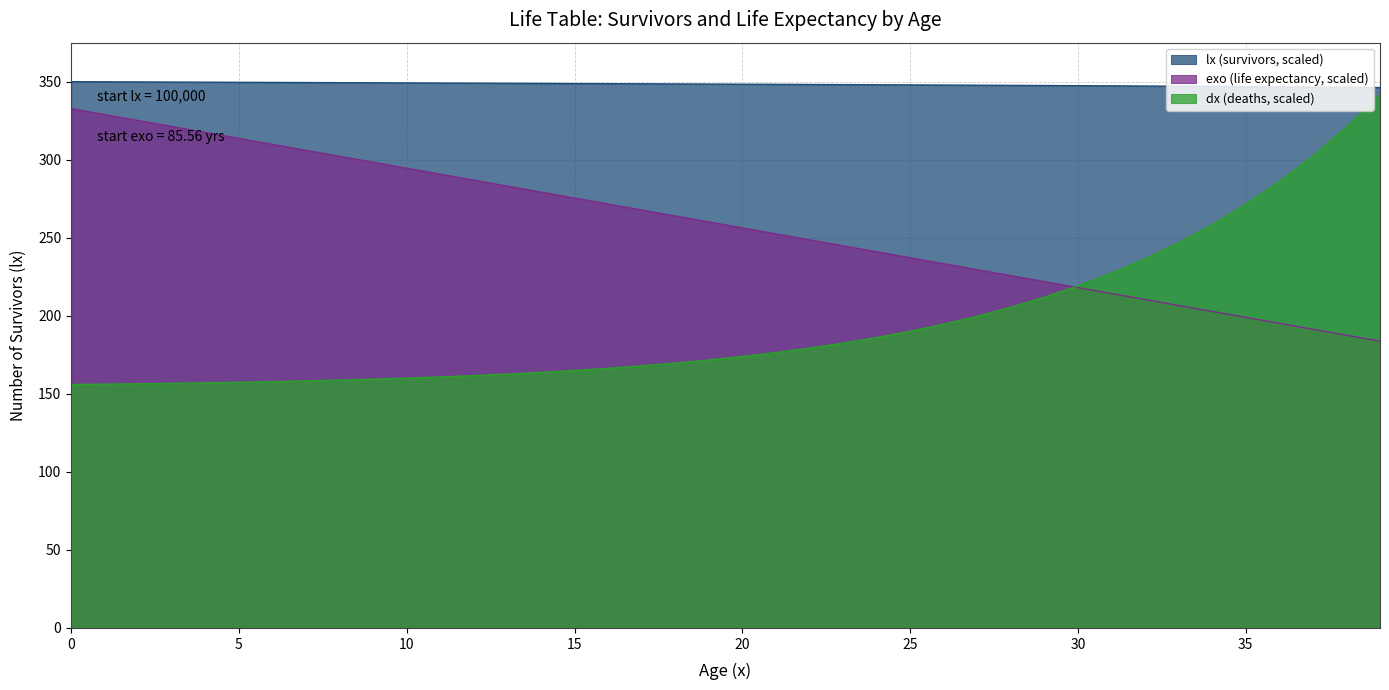

After their last crossing, which series has the higher values: dx or exo?

dx